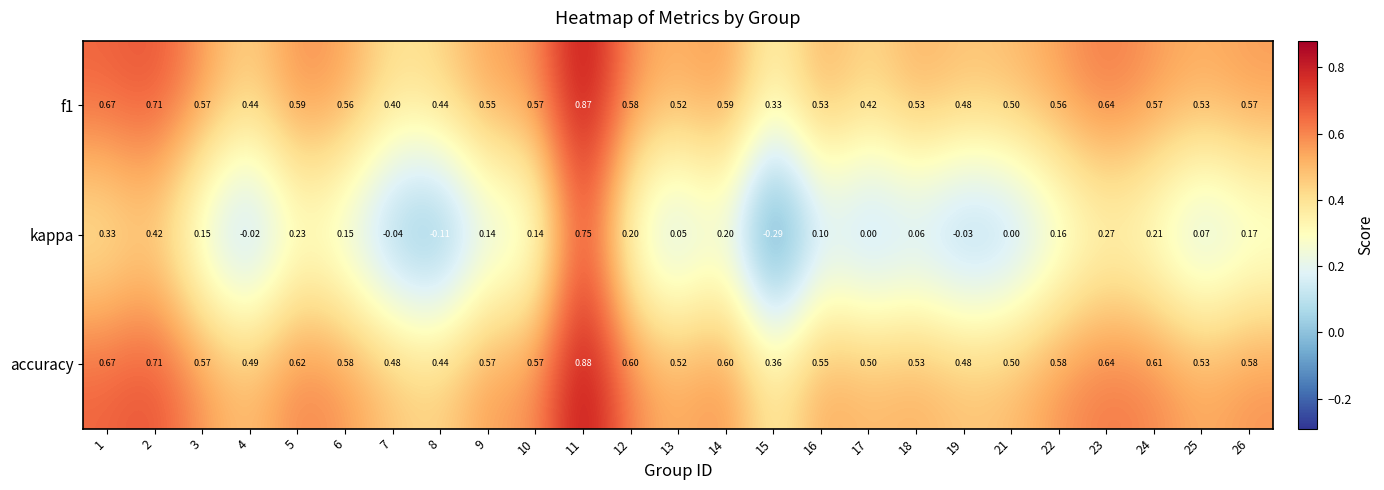

Which series has the largest total across all categories?

accuracy